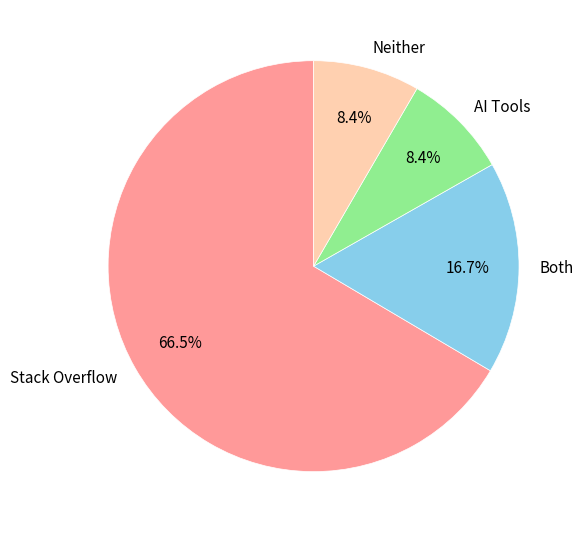

Is there a majority slice in this chart?

Yes